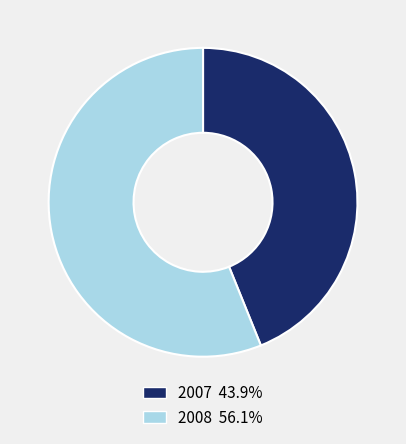

Rank the categories by value from lowest to highest.

2007, 2008